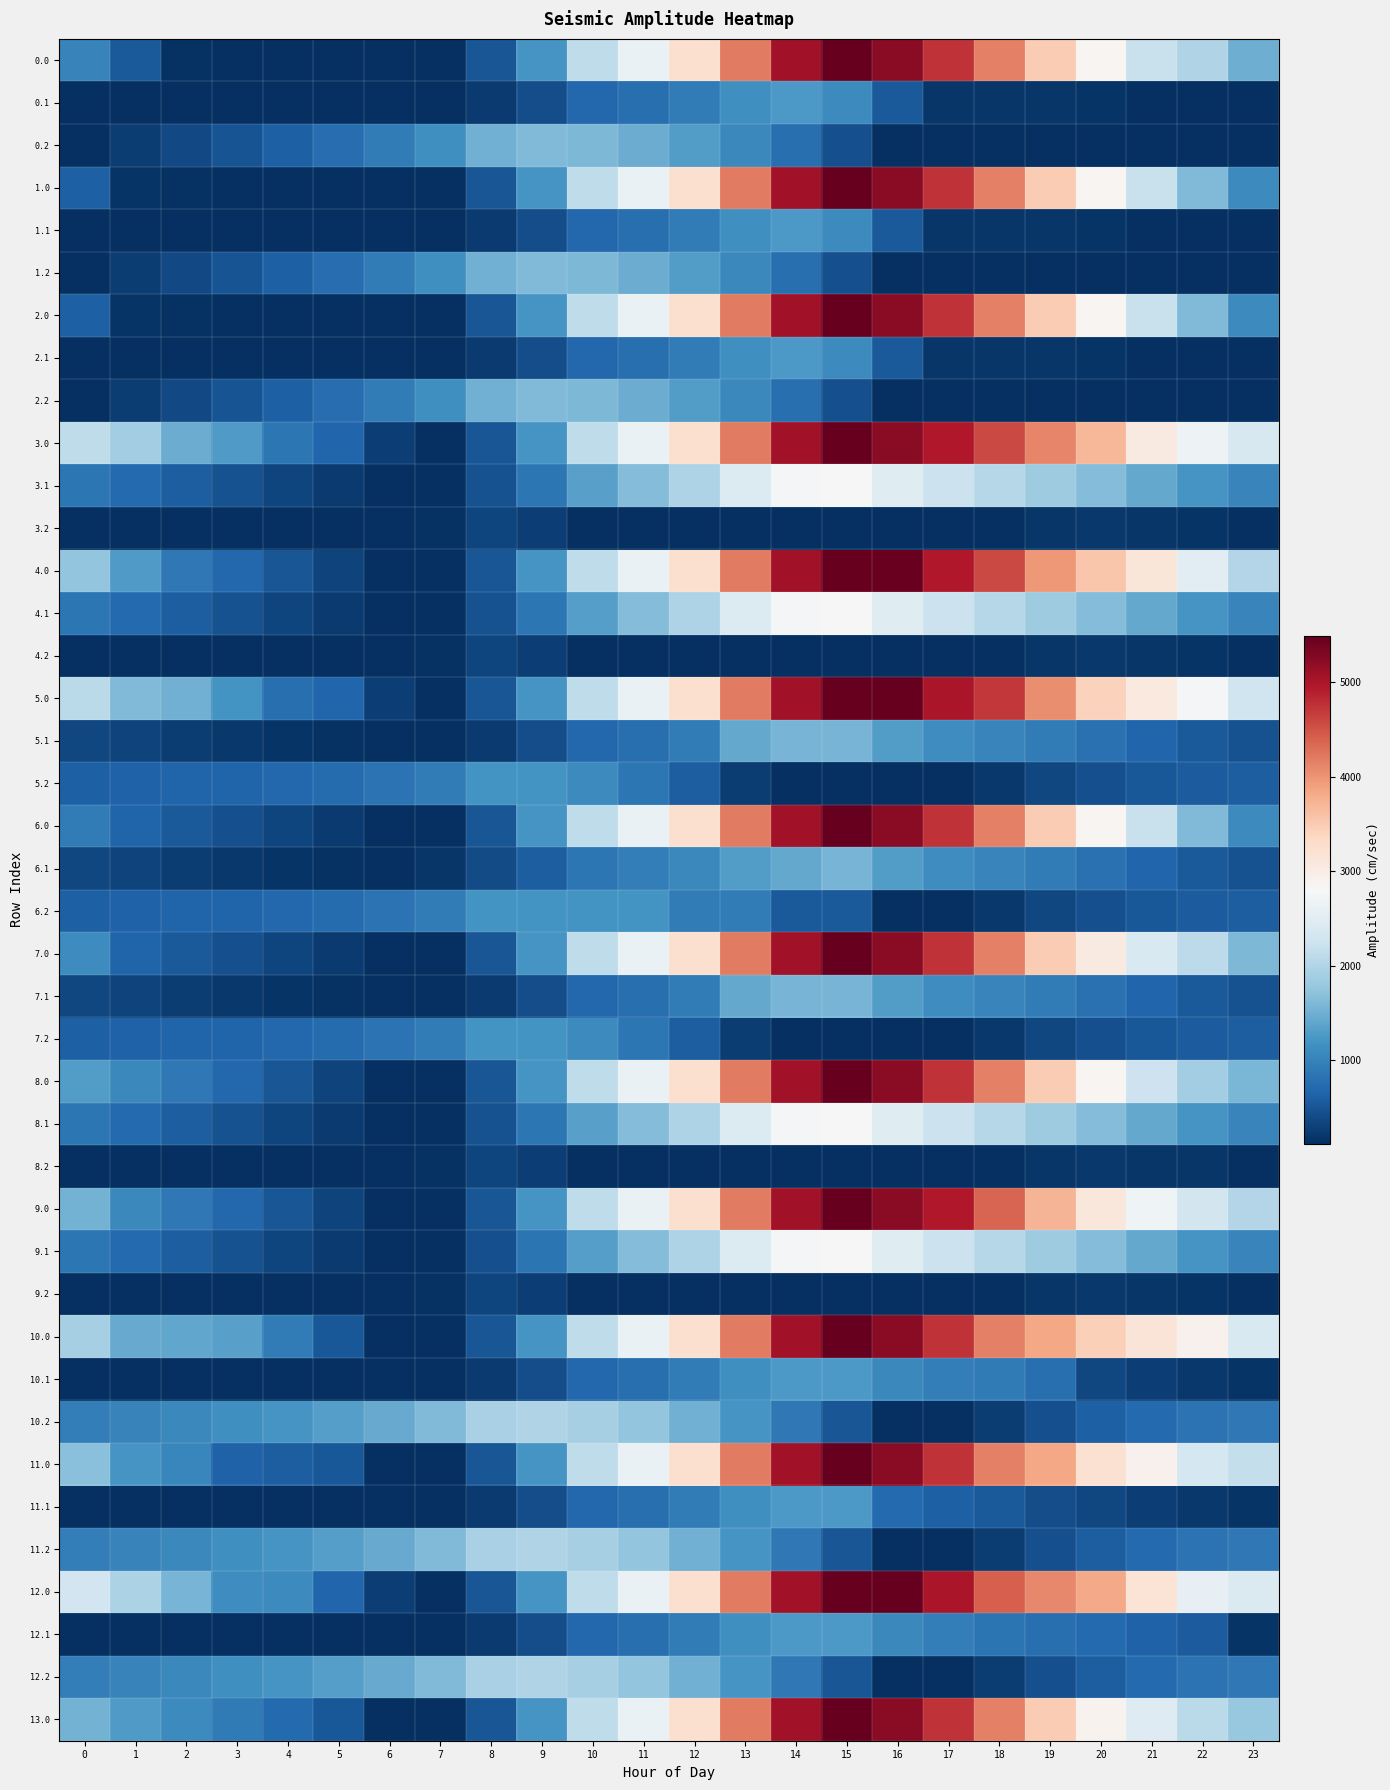

Reading right to left, extract all data points from this chart.

0.0: 23=1486.5	22=2003.0	21=2212.6	20=2857.4	19=3493.6	18=4149.4	17=4742.0	16=5241.9	15=5495.3	14=5056.7	13=4195.1	12=3242.0	11=2628.8	10=2118.0	9=1210.9	8=501.2	7=109.9	6=109.9	5=118.0	4=121.8	3=126.7	2=131.2	1=545.6	0=999.7
0.1: 23=109.9	22=109.9	21=130.0	20=162.7	19=177.3	18=177.6	17=183.0	16=537.7	15=1090.5	14=1265.4	13=1152.8	12=913.8	11=780.5	10=694.4	9=423.1	8=233.9	7=109.9	6=109.9	5=109.9	4=109.9	3=109.9	2=109.9	1=109.9	0=109.9
0.2: 23=123.7	22=109.9	21=109.9	20=109.9	19=109.9	18=109.9	17=109.9	16=109.9	15=439.8	14=769.0	13=1059.3	12=1302.2	11=1475.1	10=1596.9	9=1620.7	8=1510.4	7=1149.3	6=928.1	5=758.6	4=605.2	3=480.9	2=363.0	1=249.7	0=123.7
1.0: 23=1097.8	22=1614.3	21=2212.6	20=2857.4	19=3493.6	18=4149.4	17=4742.0	16=5241.9	15=5495.3	14=5056.7	13=4195.1	12=3242.0	11=2628.8	10=2118.0	9=1210.9	8=501.2	7=109.9	6=109.9	5=118.0	4=121.8	3=126.7	2=131.2	1=157.0	0=611.0
1.1: 23=109.9	22=109.9	21=130.0	20=162.7	19=177.3	18=177.6	17=183.0	16=537.7	15=1090.5	14=1265.4	13=1152.8	12=913.8	11=780.5	10=694.4	9=423.1	8=233.9	7=109.9	6=109.9	5=109.9	4=109.9	3=109.9	2=109.9	1=109.9	0=109.9
1.2: 23=109.9	22=109.9	21=109.9	20=109.9	19=109.9	18=109.9	17=109.9	16=109.9	15=439.8	14=769.0	13=1059.3	12=1302.2	11=1475.1	10=1596.9	9=1620.7	8=1510.4	7=1149.3	6=928.1	5=758.6	4=605.2	3=480.9	2=363.0	1=249.7	0=123.7
2.0: 23=1097.8	22=1614.3	21=2212.6	20=2857.4	19=3493.6	18=4149.4	17=4742.0	16=5241.9	15=5495.3	14=5056.7	13=4195.1	12=3242.0	11=2628.8	10=2118.0	9=1210.9	8=501.2	7=109.9	6=109.9	5=118.0	4=121.8	3=126.7	2=131.2	1=157.0	0=611.0
2.1: 23=109.9	22=109.9	21=130.0	20=162.7	19=177.3	18=177.6	17=183.0	16=537.7	15=1090.5	14=1265.4	13=1152.8	12=913.8	11=780.5	10=694.4	9=423.1	8=233.9	7=109.9	6=109.9	5=109.9	4=109.9	3=109.9	2=109.9	1=109.9	0=109.9
2.2: 23=123.7	22=123.7	21=123.7	20=109.9	19=109.9	18=109.9	17=109.9	16=109.9	15=439.8	14=769.0	13=1059.3	12=1302.2	11=1475.1	10=1596.9	9=1620.7	8=1510.4	7=1149.3	6=928.1	5=758.6	4=605.2	3=480.9	2=363.0	1=249.7	0=123.7
3.0: 23=2377.5	22=2674.8	21=3053.9	20=3698.7	19=4115.7	18=4587.8	17=4961.2	16=5241.9	15=5495.3	14=5056.7	13=4195.1	12=3242.0	11=2628.8	10=2118.0	9=1210.9	8=501.2	7=109.9	6=261.5	5=673.6	4=862.3	3=1271.3	2=1460.5	1=1875.0	0=2109.8
3.1: 23=1034.1	22=1218.3	21=1423.2	20=1640.8	19=1840.3	18=2025.4	17=2215.6	16=2467.7	15=2801.3	14=2757.8	13=2430.5	12=1976.6	11=1639.8	10=1338.9	9=852.7	8=448.7	7=109.9	6=110.0	5=226.4	4=336.2	3=460.1	2=587.0	1=719.3	0=864.8
3.2: 23=109.9	22=159.6	21=190.4	20=199.9	19=182.2	18=116.8	17=109.9	16=109.9	15=109.9	14=109.9	13=109.9	12=109.9	11=109.9	10=109.9	9=257.6	8=329.8	7=149.9	6=109.9	5=109.9	4=109.9	3=109.9	2=109.9	1=109.9	0=109.9
4.0: 23=2006.7	22=2523.2	21=3121.5	20=3547.1	19=3964.1	18=4587.8	17=4961.2	16=5461.0	15=5495.3	14=5056.7	13=4195.1	12=3242.0	11=2628.8	10=2118.0	9=1210.9	8=501.2	7=109.9	6=109.9	5=302.9	4=491.5	3=681.3	2=870.5	1=1285.0	0=1739.0
4.1: 23=1034.1	22=1218.3	21=1423.2	20=1640.8	19=1840.3	18=2025.4	17=2215.6	16=2467.7	15=2801.3	14=2757.8	13=2430.5	12=1976.6	11=1628.5	10=1327.6	9=852.7	8=448.7	7=109.9	6=110.0	5=226.4	4=336.2	3=460.1	2=587.0	1=719.3	0=864.8
4.2: 23=109.9	22=159.6	21=190.4	20=199.9	19=182.2	18=116.8	17=109.9	16=109.9	15=109.9	14=109.9	13=109.9	12=109.9	11=109.9	10=109.9	9=257.6	8=329.8	7=149.9	6=109.9	5=109.9	4=109.9	3=109.9	2=109.9	1=109.9	0=109.9
5.0: 23=2260.3	22=2776.8	21=3072.1	20=3413.9	19=4050.1	18=4705.8	17=4995.4	16=5495.3	15=5495.3	14=5056.7	13=4195.1	12=3242.0	11=2628.8	10=2118.0	9=1210.9	8=501.2	7=109.9	6=261.5	5=673.6	4=778.5	3=1187.4	2=1511.0	1=1622.5	0=2076.5
5.1: 23=447.1	22=547.5	21=668.6	20=802.3	19=917.9	18=1019.2	17=1125.6	16=1293.8	15=1543.6	14=1543.6	13=1431.1	12=913.8	11=780.5	10=694.4	9=423.1	8=233.9	7=109.9	6=109.9	5=142.4	4=168.4	3=208.4	2=251.6	1=300.0	0=361.7
5.2: 23=583.7	22=571.3	21=519.3	20=446.4	19=346.5	18=199.0	17=109.9	16=109.9	15=109.9	14=109.9	13=237.0	12=580.9	11=854.8	10=1077.7	9=1202.5	8=1191.1	7=929.0	6=806.9	5=736.4	4=682.0	3=656.6	2=637.8	1=623.5	0=596.5
6.0: 23=1097.8	22=1614.3	21=2212.6	20=2857.4	19=3493.6	18=4149.4	17=4742.0	16=5241.9	15=5495.3	14=5056.7	13=4195.1	12=3242.0	11=2628.8	10=2118.0	9=1210.9	8=501.2	7=109.9	6=109.9	5=219.0	4=323.8	3=429.8	2=535.2	1=646.6	0=914.0
6.1: 23=447.1	22=547.5	21=668.6	20=802.3	19=917.9	18=1019.2	17=1125.6	16=1293.8	15=1543.6	14=1418.0	13=1305.4	12=1066.4	11=933.1	10=847.0	9=575.7	8=386.5	7=192.0	6=109.9	5=142.4	4=168.4	3=208.4	2=251.6	1=300.0	0=361.7
6.2: 23=583.7	22=571.3	21=519.3	20=446.4	19=346.5	18=199.0	17=109.9	16=109.9	15=537.2	14=537.2	13=928.5	12=928.5	11=1202.5	10=1202.5	9=1202.5	8=1191.1	7=929.0	6=806.9	5=736.4	4=682.0	3=656.6	2=637.8	1=623.5	0=596.5
7.0: 23=1587.5	22=2104.0	21=2399.2	20=3044.1	19=3493.6	18=4149.4	17=4742.0	16=5241.9	15=5495.3	14=5056.7	13=4195.1	12=3242.0	11=2628.8	10=2118.0	9=1210.9	8=501.2	7=109.9	6=109.9	5=219.0	4=323.8	3=429.8	2=535.2	1=646.6	0=1100.7
7.1: 23=447.1	22=547.5	21=668.6	20=802.3	19=917.9	18=1019.2	17=1125.6	16=1293.8	15=1543.6	14=1543.6	13=1431.1	12=913.8	11=780.5	10=694.4	9=423.1	8=233.9	7=109.9	6=109.9	5=142.4	4=168.4	3=208.4	2=251.6	1=300.0	0=361.7
7.2: 23=583.7	22=571.3	21=519.3	20=446.4	19=346.5	18=199.0	17=109.9	16=109.9	15=109.9	14=109.9	13=237.0	12=580.9	11=854.8	10=1077.7	9=1202.5	8=1191.1	7=929.0	6=806.9	5=736.4	4=682.0	3=656.6	2=637.8	1=623.5	0=596.5
8.0: 23=1568.3	22=1865.6	21=2244.7	20=2857.4	19=3493.6	18=4149.4	17=4742.0	16=5241.9	15=5495.3	14=5056.7	13=4195.1	12=3242.0	11=2628.8	10=2118.0	9=1210.9	8=501.2	7=109.9	6=109.9	5=302.9	4=491.5	3=681.3	2=870.5	1=1065.8	0=1300.7
8.1: 23=1034.1	22=1218.3	21=1423.2	20=1640.8	19=1840.3	18=2025.4	17=2215.6	16=2467.7	15=2801.3	14=2757.8	13=2430.5	12=1976.6	11=1639.8	10=1338.9	9=852.7	8=448.7	7=109.9	6=110.0	5=226.4	4=336.2	3=460.1	2=587.0	1=719.3	0=864.8
8.2: 23=109.9	22=181.1	21=190.4	20=199.9	19=182.2	18=116.8	17=109.9	16=109.9	15=109.9	14=109.9	13=109.9	12=109.9	11=109.9	10=109.9	9=257.6	8=329.8	7=149.9	6=109.9	5=109.9	4=109.9	3=109.9	2=109.9	1=109.9	0=109.9
9.0: 23=2006.7	22=2304.0	21=2683.1	20=3108.7	19=3712.8	18=4368.6	17=4961.2	16=5241.9	15=5495.3	14=5056.7	13=4195.1	12=3242.0	11=2628.8	10=2118.0	9=1210.9	8=501.2	7=109.9	6=109.9	5=302.9	4=491.5	3=681.3	2=870.5	1=1065.8	0=1519.9
9.1: 23=1034.1	22=1218.3	21=1423.2	20=1640.8	19=1840.3	18=2025.4	17=2215.6	16=2467.7	15=2801.3	14=2757.8	13=2430.5	12=1976.6	11=1628.5	10=1327.6	9=841.4	8=437.4	7=109.9	6=110.0	5=226.4	4=336.2	3=460.1	2=587.0	1=719.3	0=864.8
9.2: 23=109.9	22=159.6	21=190.4	20=199.9	19=182.2	18=116.8	17=109.9	16=109.9	15=109.9	14=109.9	13=109.9	12=109.9	11=109.9	10=109.9	9=257.6	8=329.8	7=149.9	6=109.9	5=109.9	4=109.9	3=109.9	2=109.9	1=109.9	0=109.9
10.0: 23=2395.6	22=2912.1	21=3156.8	20=3448.1	19=3847.2	18=4149.4	17=4742.0	16=5241.9	15=5495.3	14=5056.7	13=4195.1	12=3242.0	11=2628.8	10=2118.0	9=1210.9	8=501.2	7=109.9	6=109.9	5=522.1	4=929.9	3=1338.9	2=1393.8	1=1454.7	0=1908.7
10.1: 23=156.0	22=205.9	21=276.5	20=359.7	19=778.4	18=892.4	17=948.3	16=1066.1	15=1265.4	14=1265.4	13=1152.8	12=913.8	11=780.5	10=694.4	9=423.1	8=233.9	7=109.9	6=109.9	5=109.9	4=109.9	3=109.9	2=109.9	1=109.9	0=121.1
10.2: 23=873.0	22=811.1	21=709.5	20=594.9	19=445.5	18=248.5	17=109.9	16=122.4	15=502.8	14=882.5	13=1223.3	12=1516.7	11=1740.1	10=1912.5	9=1986.8	8=1925.9	7=1614.3	6=1442.7	5=1322.7	4=1218.8	3=1143.9	2=1075.6	1=1011.7	0=935.2
11.0: 23=2158.4	22=2321.4	21=2919.7	20=3210.9	19=3847.2	18=4149.4	17=4742.0	16=5241.9	15=5495.3	14=5056.7	13=4195.1	12=3242.0	11=2628.8	10=2118.0	9=1210.9	8=501.2	7=109.9	6=109.9	5=522.1	4=576.4	3=631.8	2=1040.2	1=1217.6	0=1671.6
11.1: 23=156.0	22=205.9	21=276.5	20=359.7	19=424.9	18=538.9	17=594.8	16=712.6	15=1265.4	14=1265.4	13=1152.8	12=913.8	11=780.5	10=694.4	9=423.1	8=233.9	7=109.9	6=109.9	5=109.9	4=109.9	3=109.9	2=109.9	1=109.9	0=121.1
11.2: 23=873.0	22=811.1	21=709.5	20=587.2	19=445.5	18=248.5	17=109.9	16=122.4	15=502.8	14=882.5	13=1223.3	12=1516.7	11=1740.1	10=1912.5	9=1986.8	8=1925.9	7=1614.3	6=1442.7	5=1322.7	4=1218.8	3=1143.9	2=1075.6	1=1011.7	0=935.2
12.0: 23=2411.9	22=2574.8	21=3173.1	20=3817.9	19=4100.6	18=4402.8	17=4995.4	16=5495.3	15=5495.3	14=5056.7	13=4195.1	12=3242.0	11=2628.8	10=2118.0	9=1210.9	8=501.2	7=109.9	6=261.5	5=673.6	4=1081.5	3=1136.9	2=1545.4	1=1959.9	0=2278.5
12.1: 23=156.0	22=559.5	21=630.0	20=713.2	19=778.4	18=829.1	17=948.3	16=1066.1	15=1265.4	14=1265.4	13=1152.8	12=913.8	11=780.5	10=694.4	9=423.1	8=233.9	7=109.9	6=109.9	5=109.9	4=109.9	3=109.9	2=109.9	1=109.9	0=121.1
12.2: 23=873.0	22=811.1	21=709.5	20=587.2	19=437.8	18=248.5	17=109.9	16=122.4	15=502.8	14=882.5	13=1223.3	12=1516.7	11=1740.1	10=1912.5	9=1986.8	8=1925.9	7=1614.3	6=1442.7	5=1322.7	4=1218.8	3=1143.9	2=1075.6	1=1011.7	0=935.2
13.0: 23=1787.5	22=2084.8	21=2463.9	20=2889.5	19=3493.6	18=4149.4	17=4742.0	16=5241.9	15=5495.3	14=5056.7	13=4195.1	12=3242.0	11=2628.8	10=2118.0	9=1210.9	8=501.2	7=109.9	6=109.9	5=522.1	4=710.7	3=900.5	2=1089.7	1=1285.0	0=1519.9